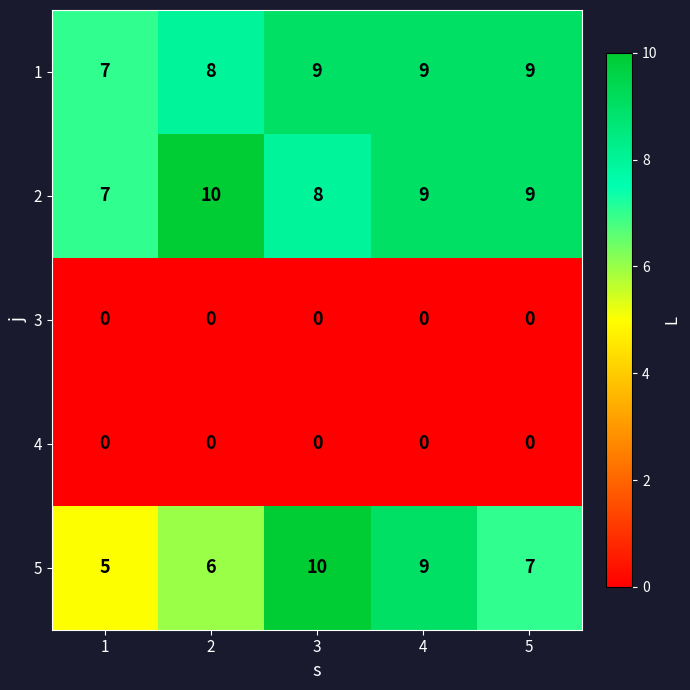

What is the greatest value displayed?

10